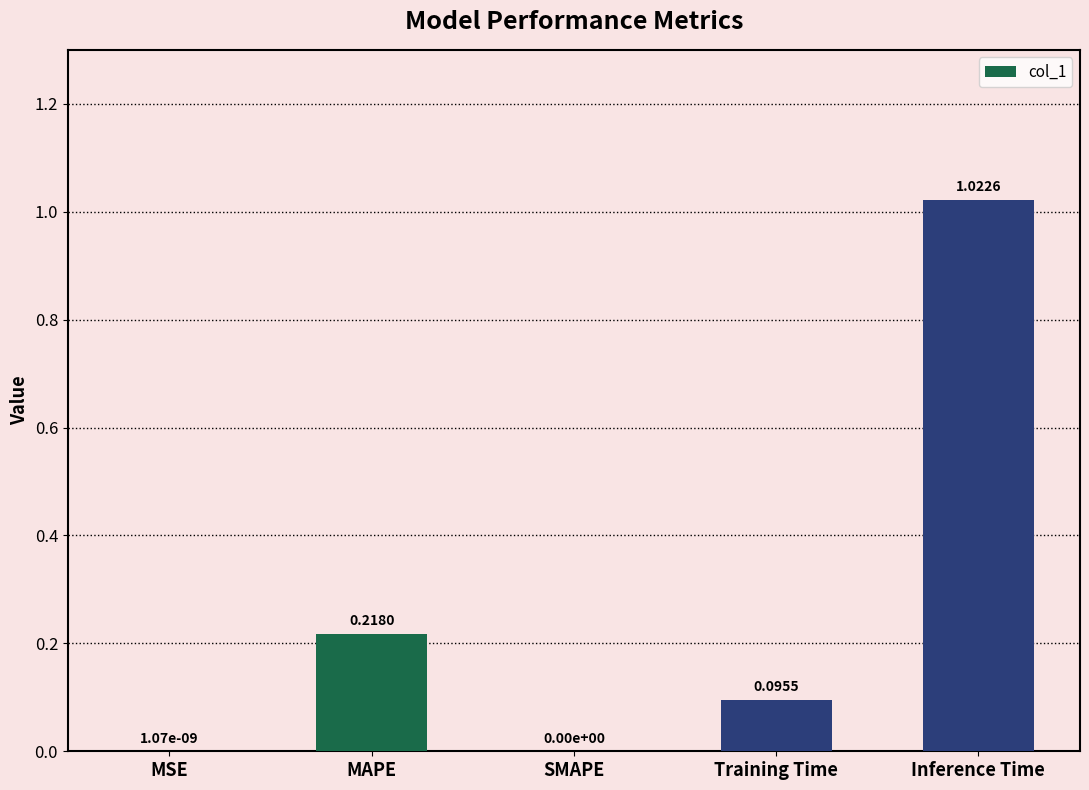

What is the sum of all values?

1.3